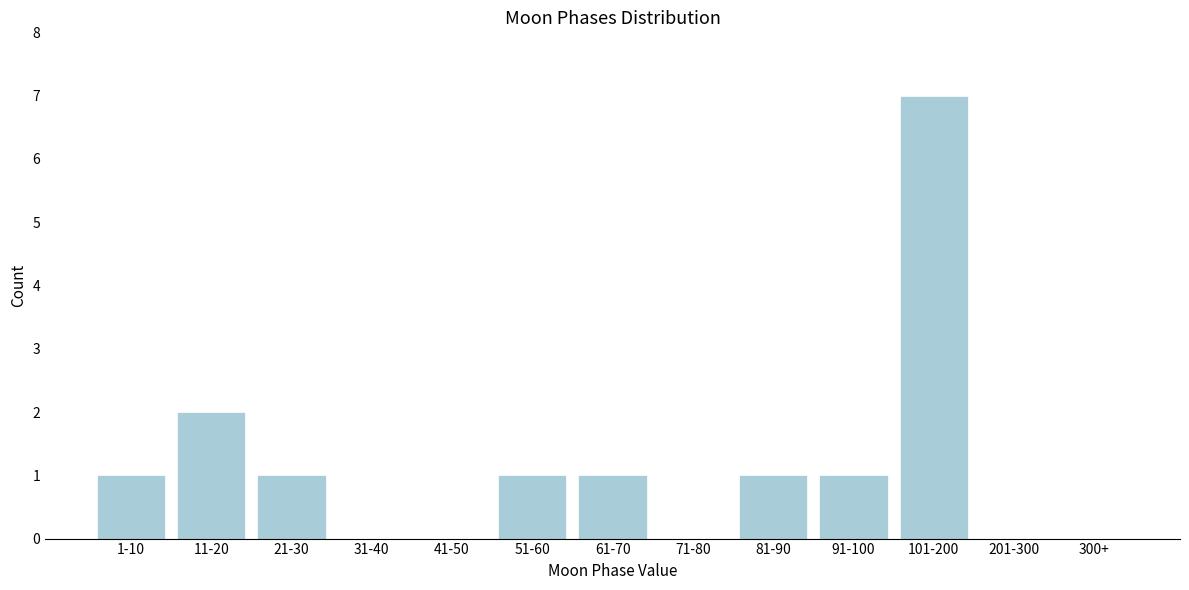

Reading right to left, what are all the values shown in this chart?

300+=0	201-300=0	101-200=7	91-100=1	81-90=1	71-80=0	61-70=1	51-60=1	41-50=0	31-40=0	21-30=1	11-20=2	1-10=1